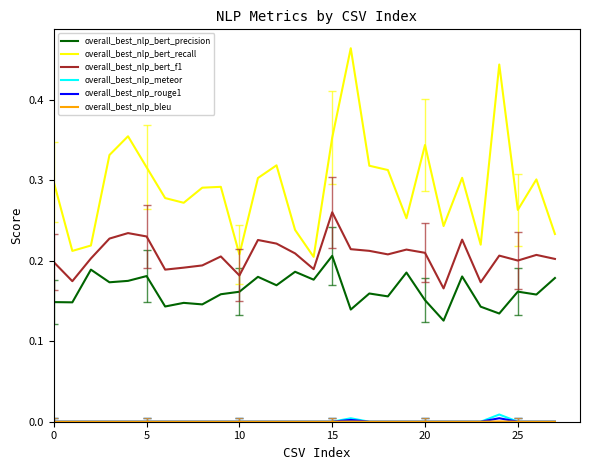

Which series has the largest range (max minus min)?

overall_best_nlp_bert_recall